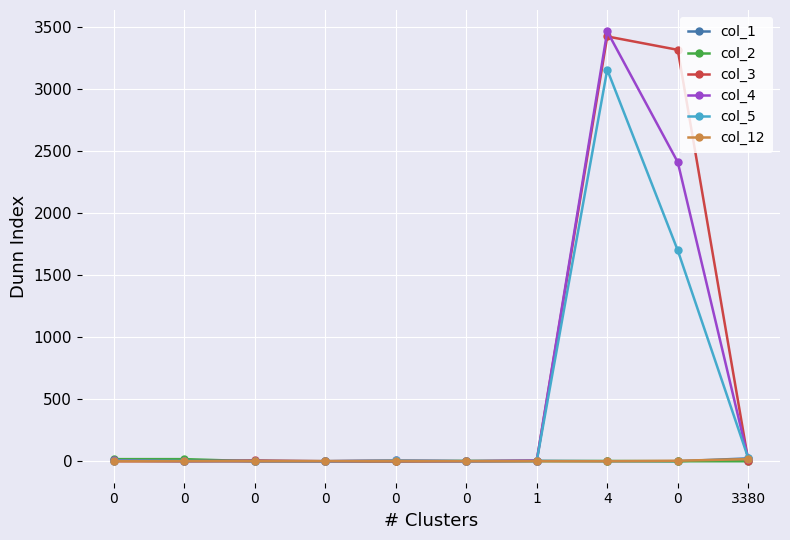

At which label does col_12 reach its peak?

3380